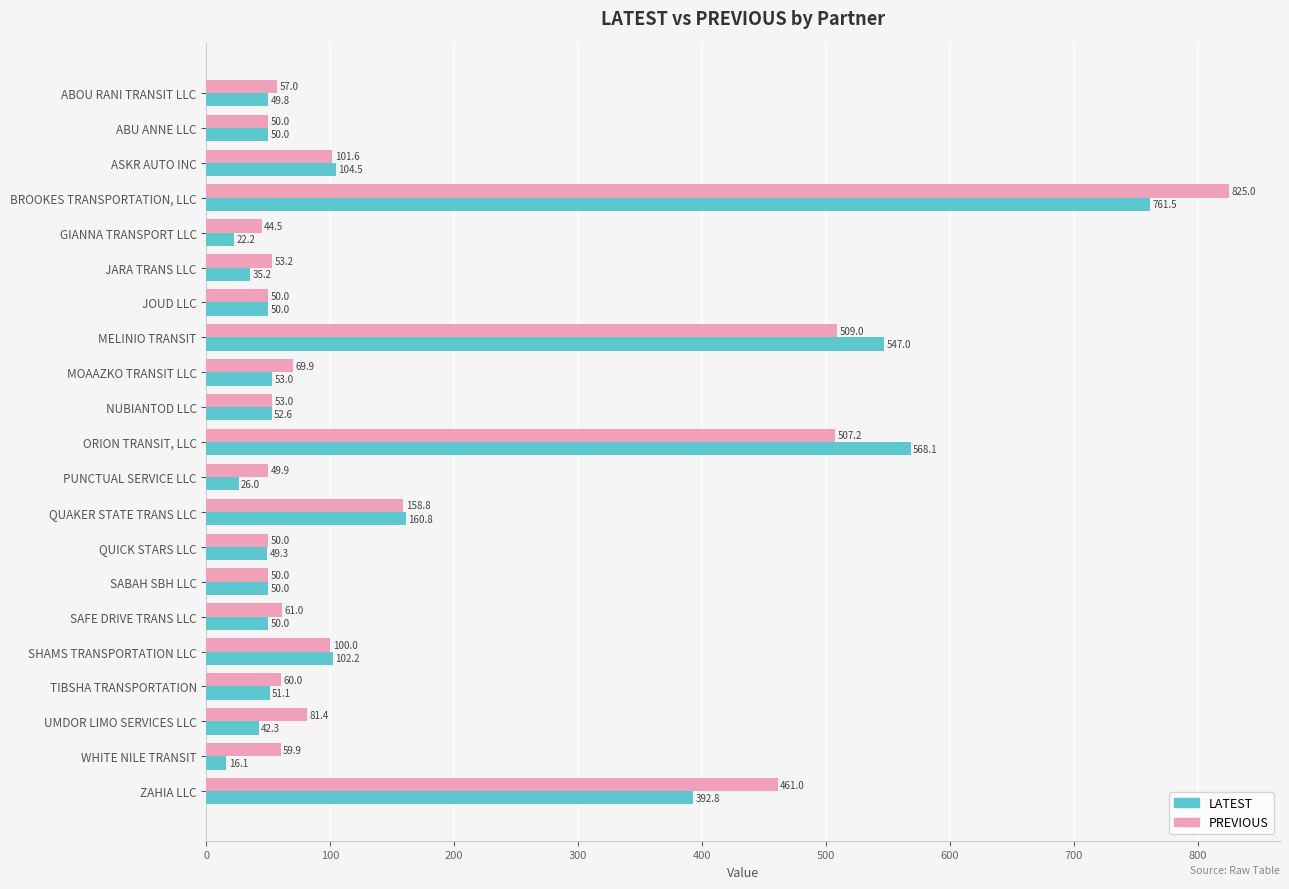

Read the PREVIOUS value at SAFE DRIVE TRANS LLC.

61.0